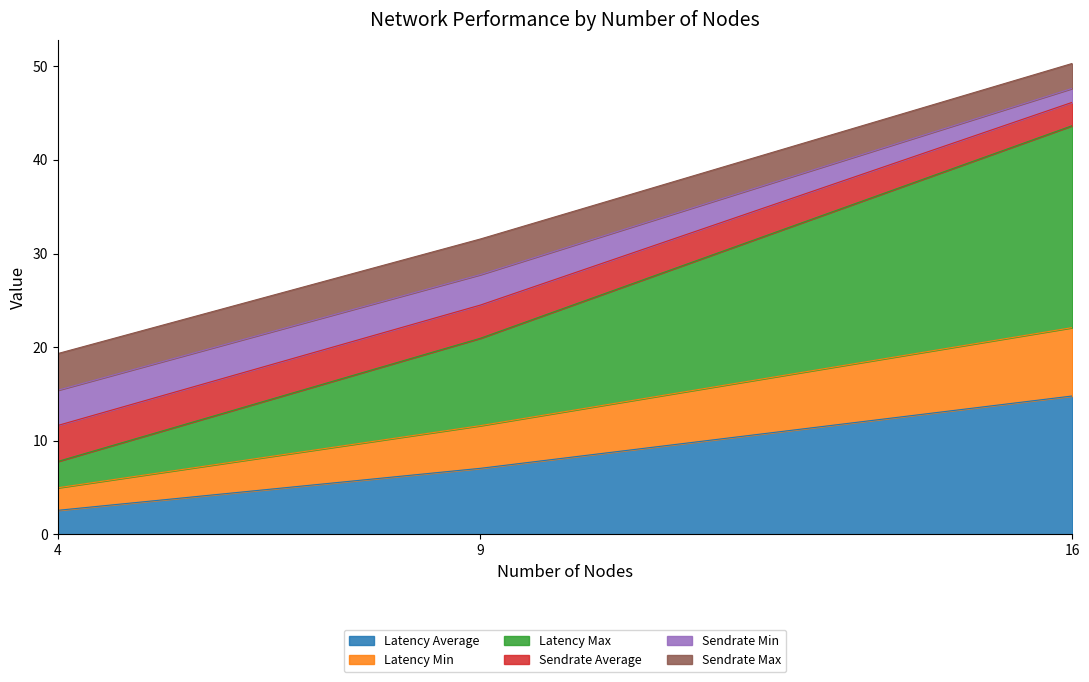

The Latency Average series shows 2.1 at 9. True or false?

False